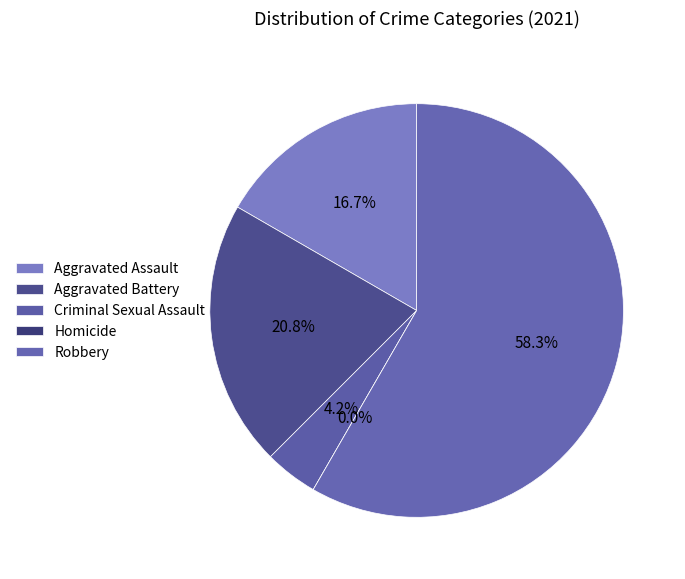

What is the smallest slice in the pie chart?

Homicide